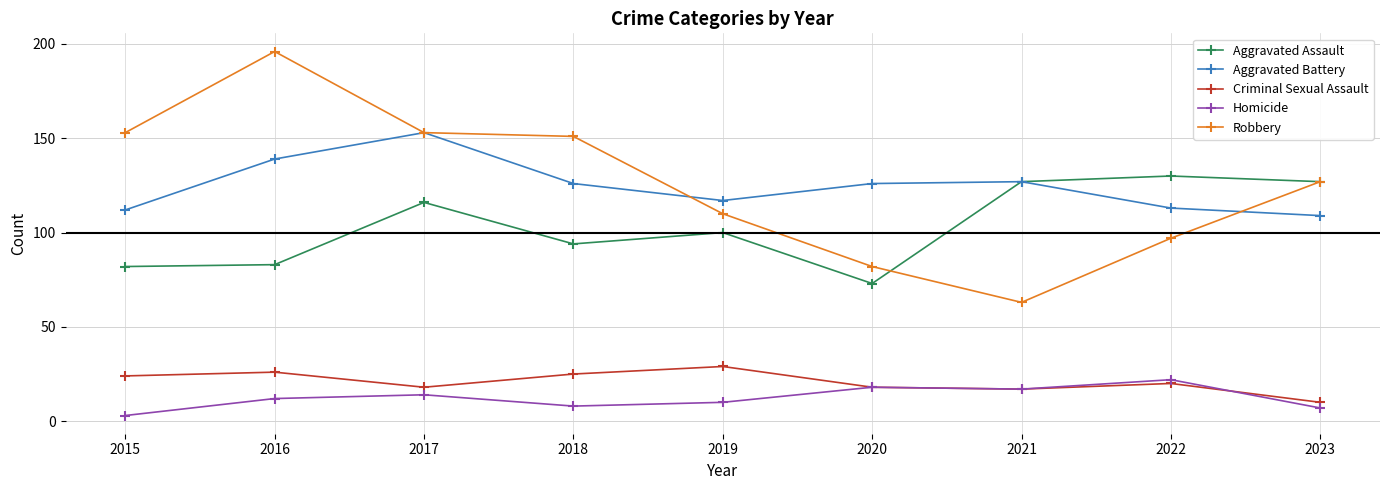

What is the sum of the Homicide values at 2021 and 2023?

24